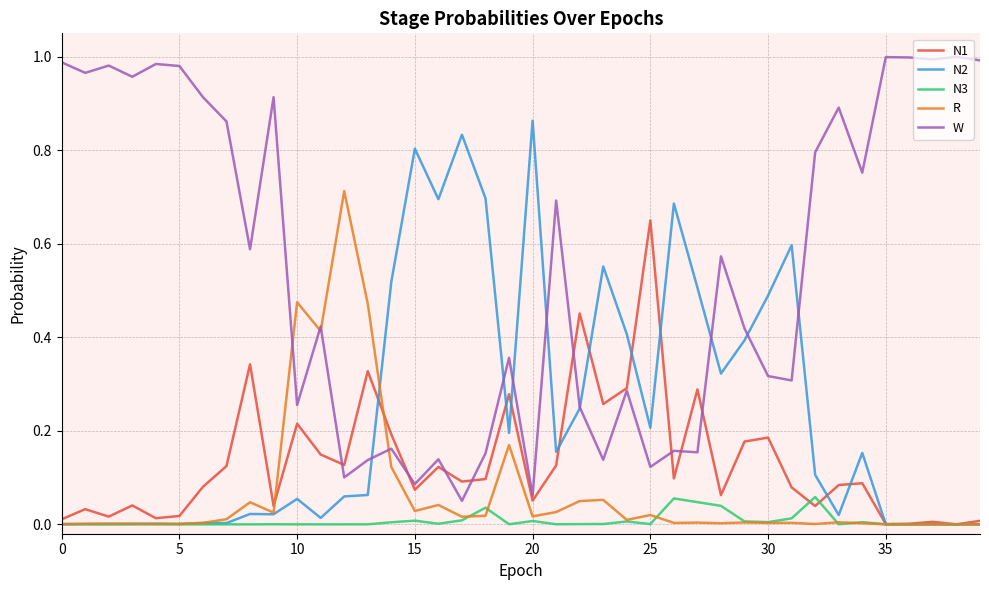

Rank the series by their maximum value, from lowest to highest.

N3, N1, R, N2, W